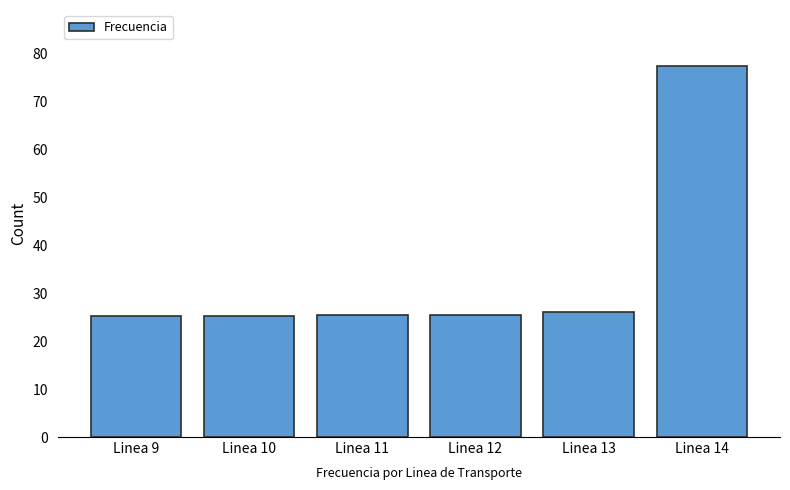

What is the change in value from Linea 10 to Linea 14?

+52.1